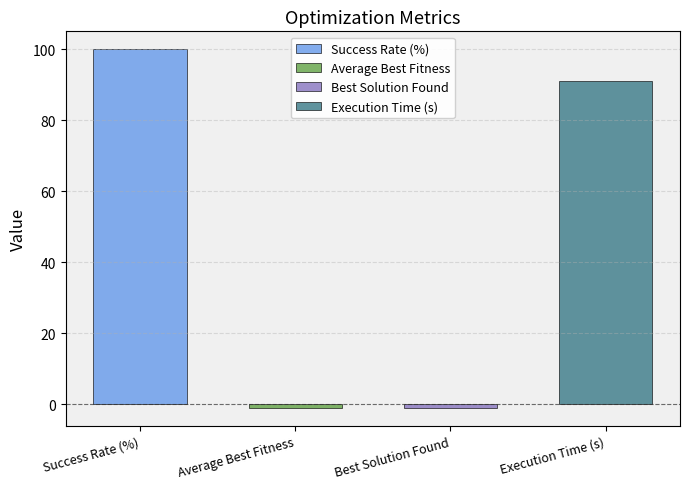

How many bars are there in total?

4